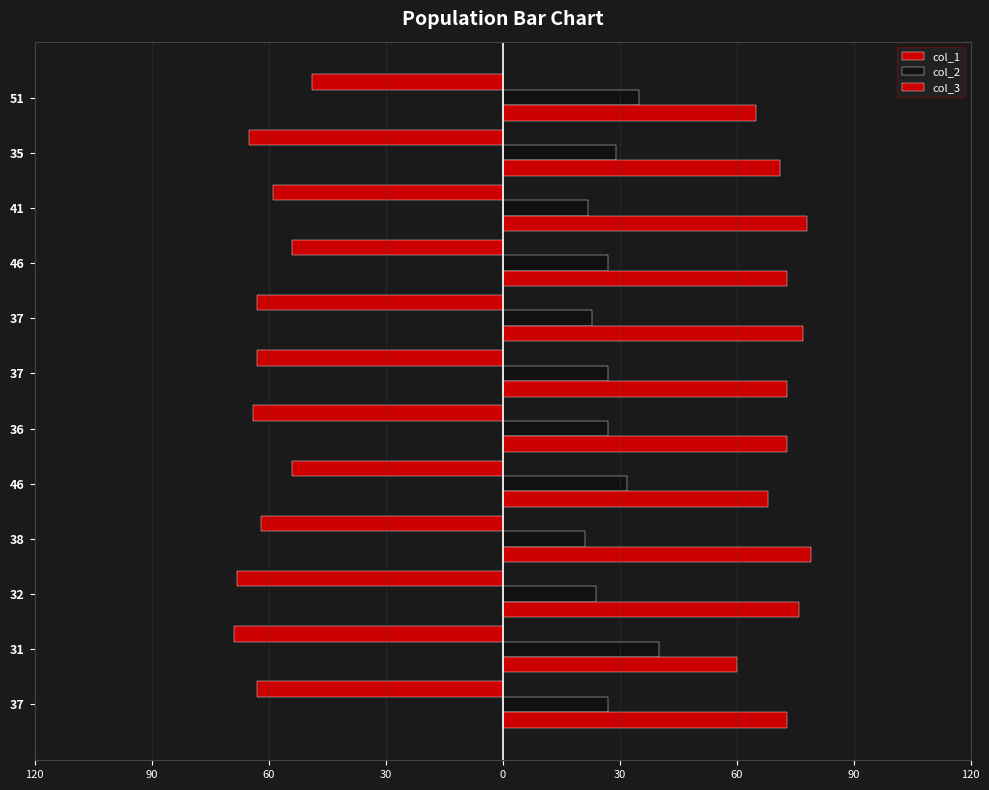

How many bars are there in total?

36